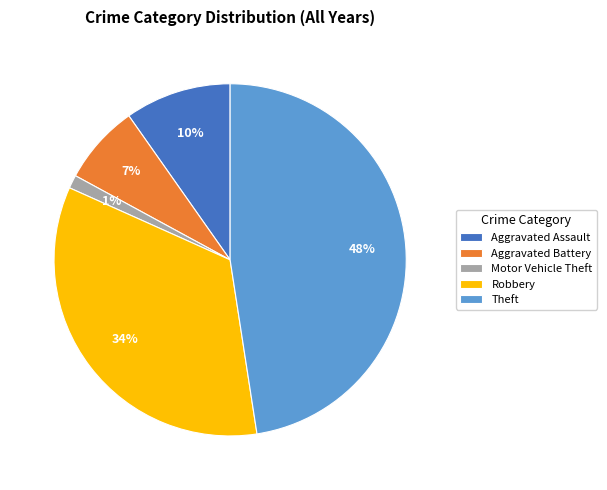

To the nearest percent, what is the difference between the Motor Vehicle Theft and Aggravated Assault slice percentages?

9%